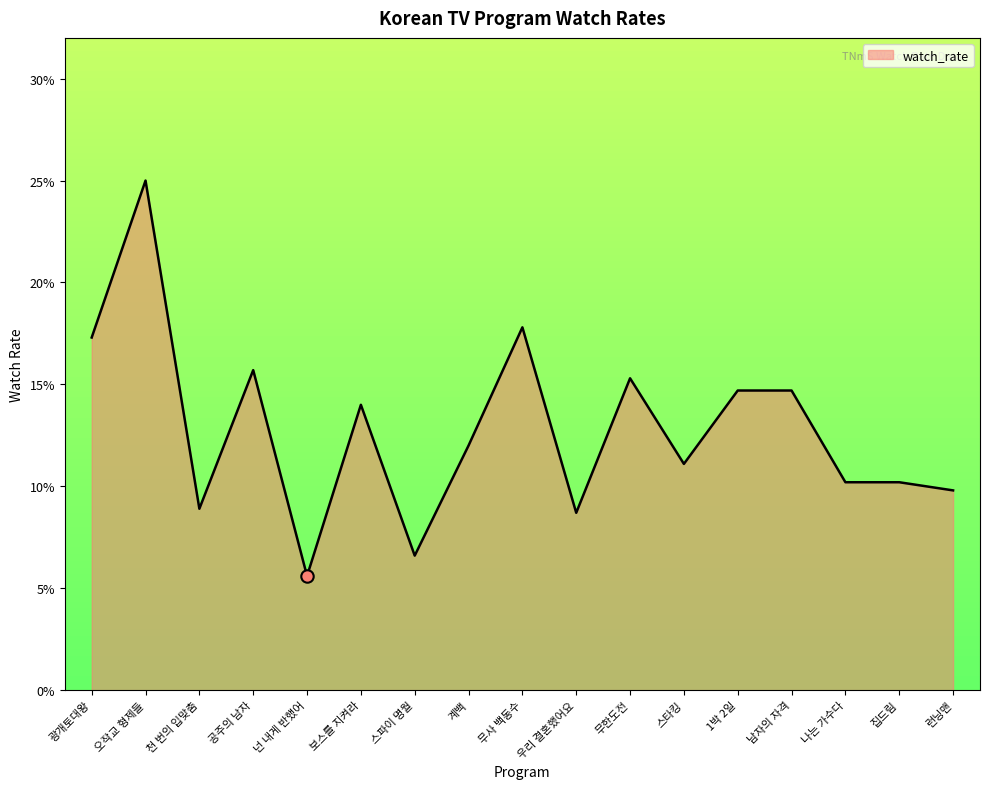

Between 무한도전 and 스타킹, which is larger?

무한도전